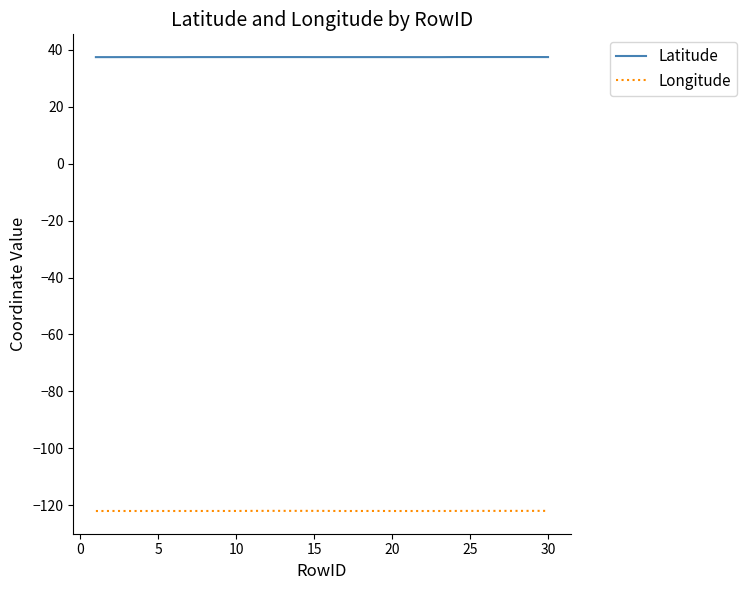

Which series has the widest spread of values?

Longitude